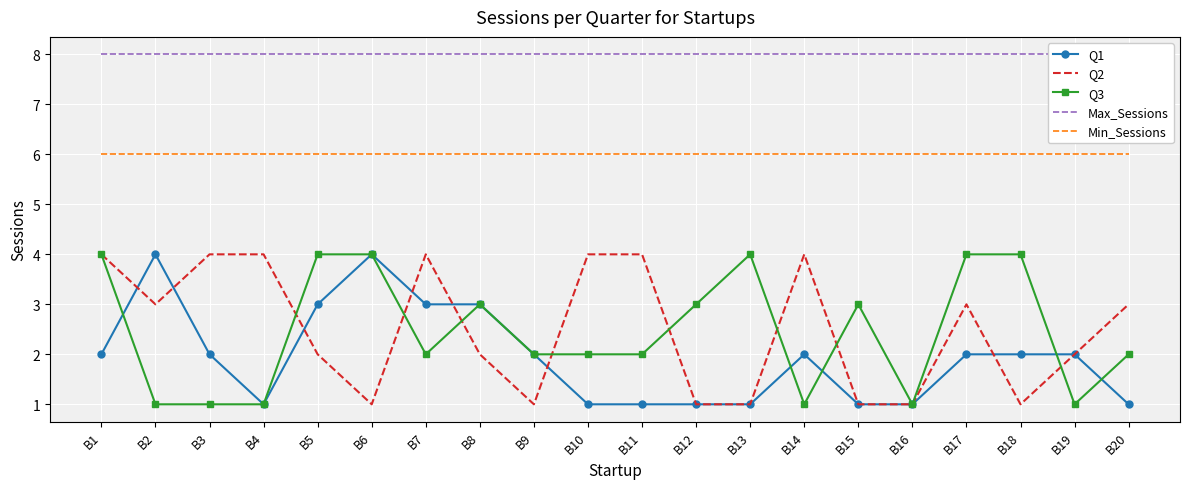

True or false: Max_Sessions and Q3 intersect in this chart.

False